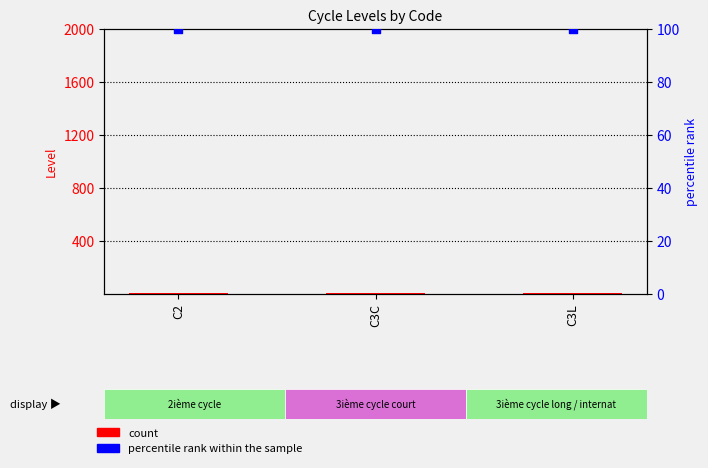

Which series has the largest total across all categories?

percentile rank within the sample